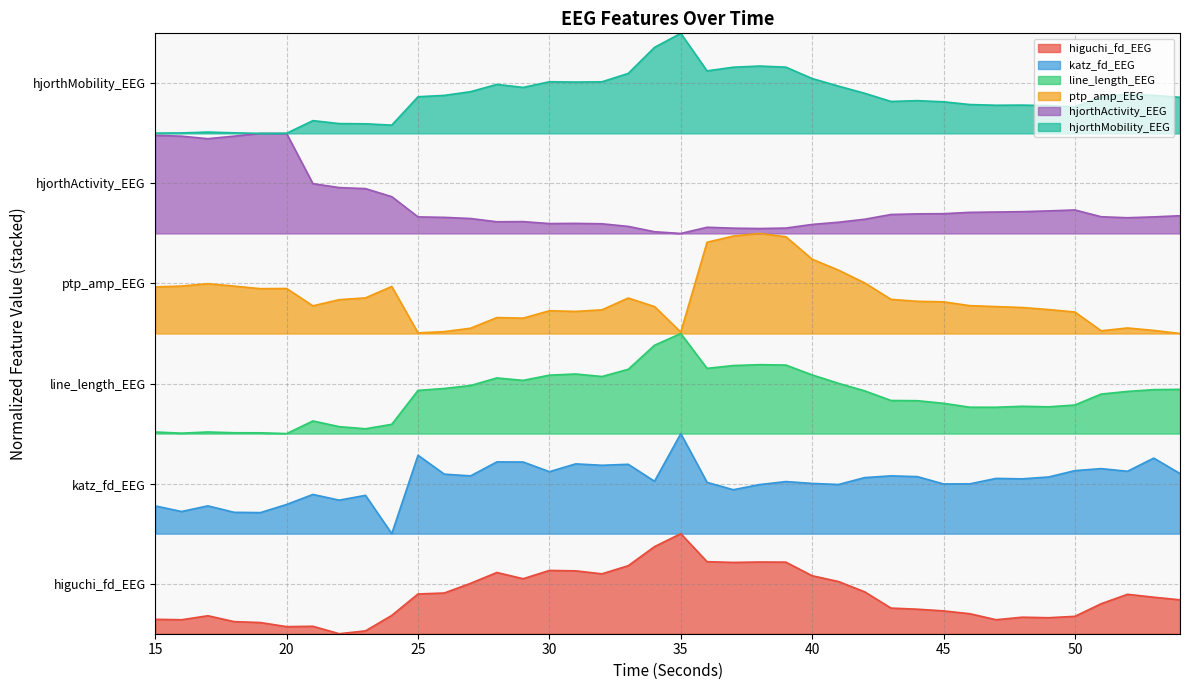

What are all the series names shown in the legend?

higuchi_fd_EEG, katz_fd_EEG, line_length_EEG, ptp_amp_EEG, hjorthActivity_EEG, hjorthMobility_EEG